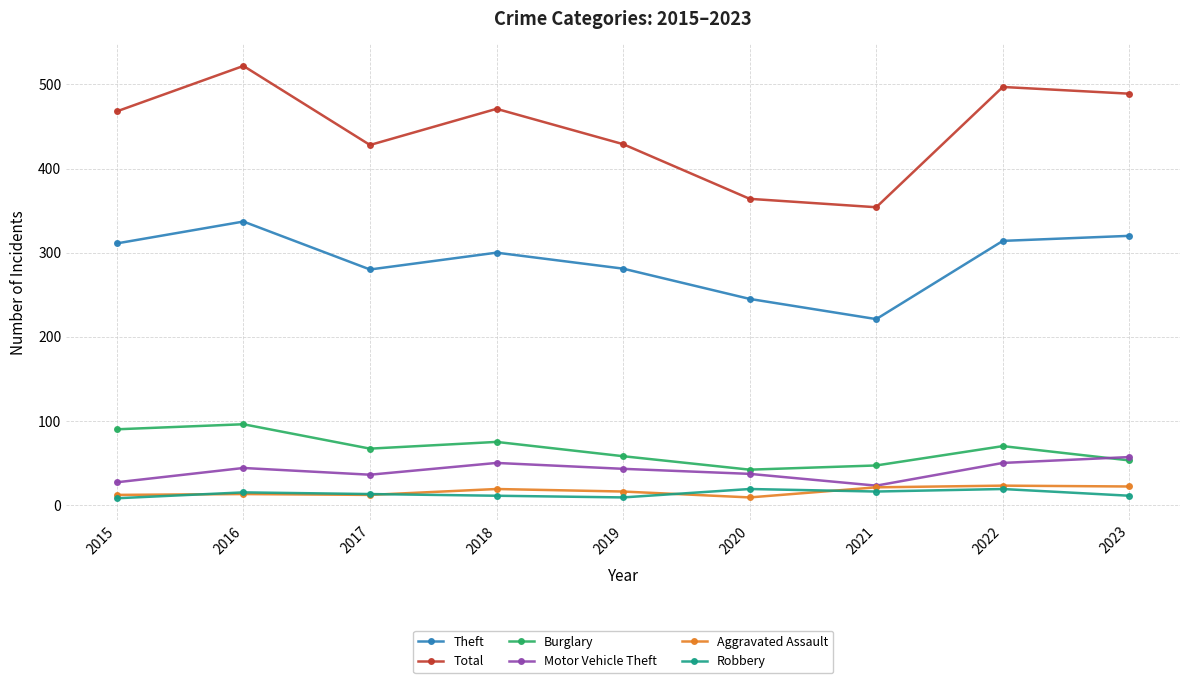

How many categories are shown in the chart?

9